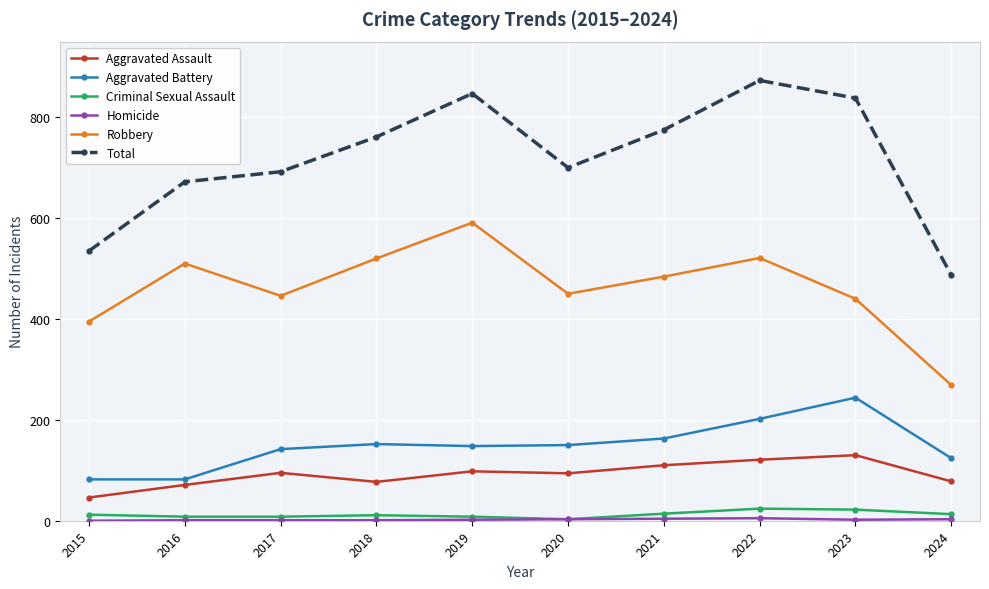

Where is the first local maximum for Total?

2019